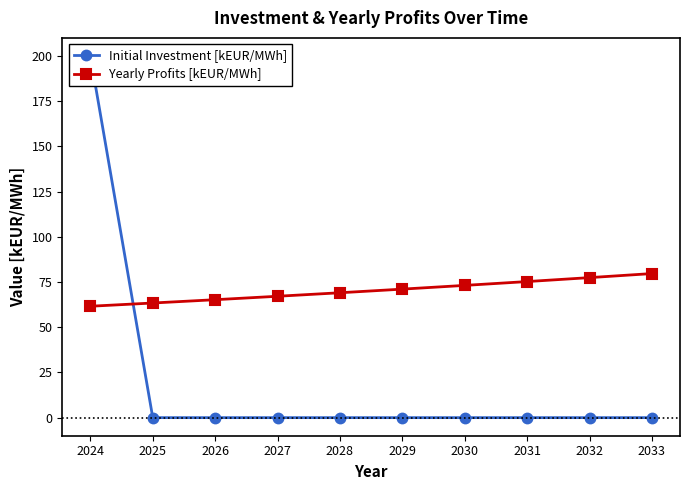

What is the difference between the Yearly Profits [kEUR/MWh] values at 2027 and 2030?

6.0